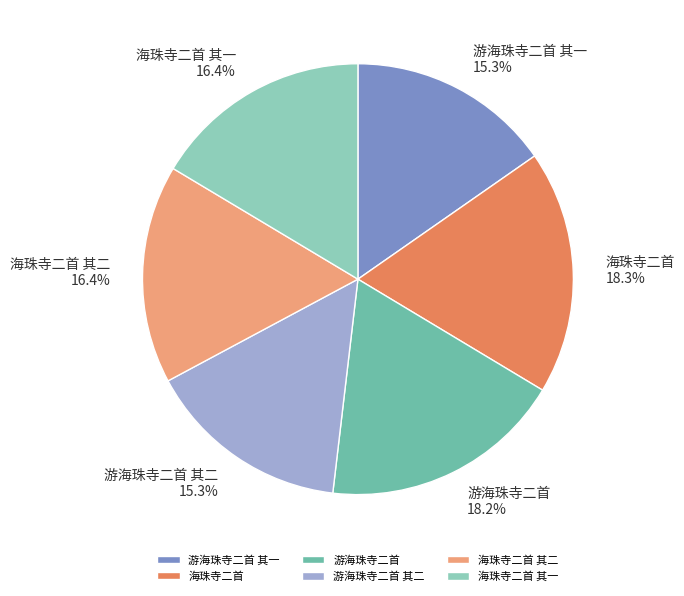

Is there a majority slice in this chart?

No